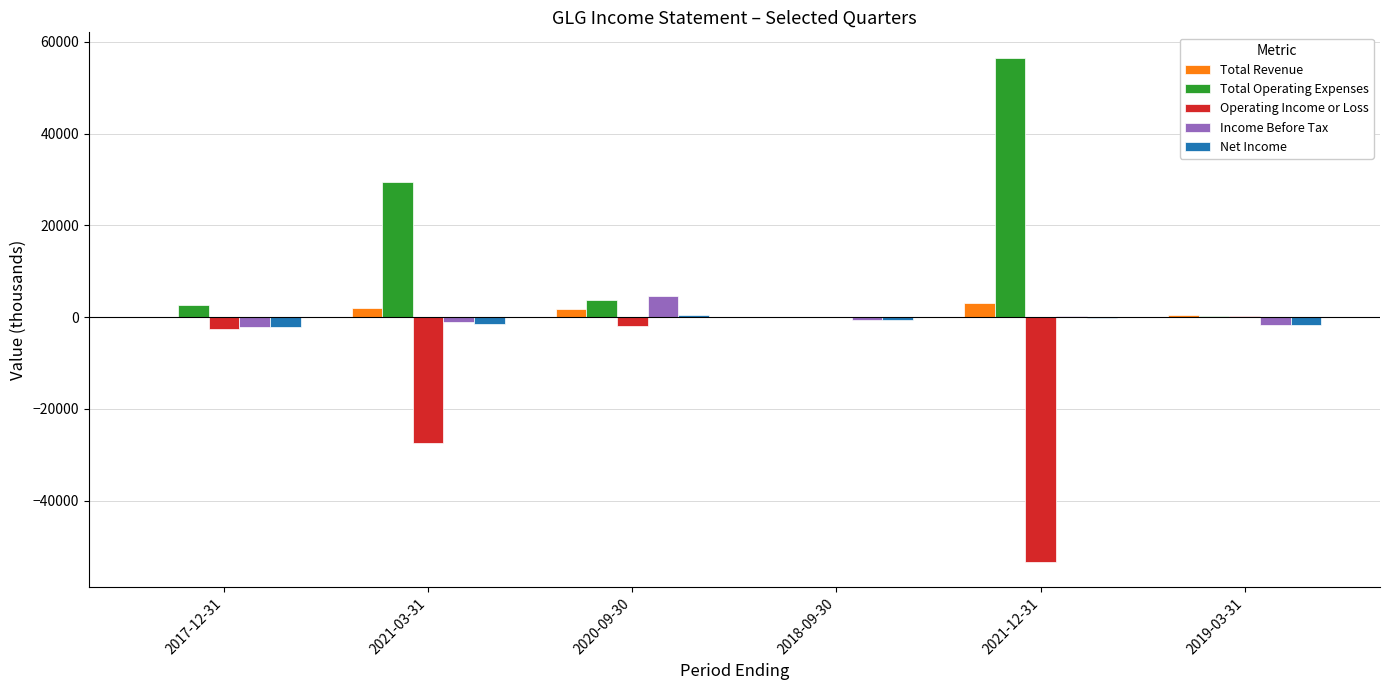

How many groups of bars are there?

6